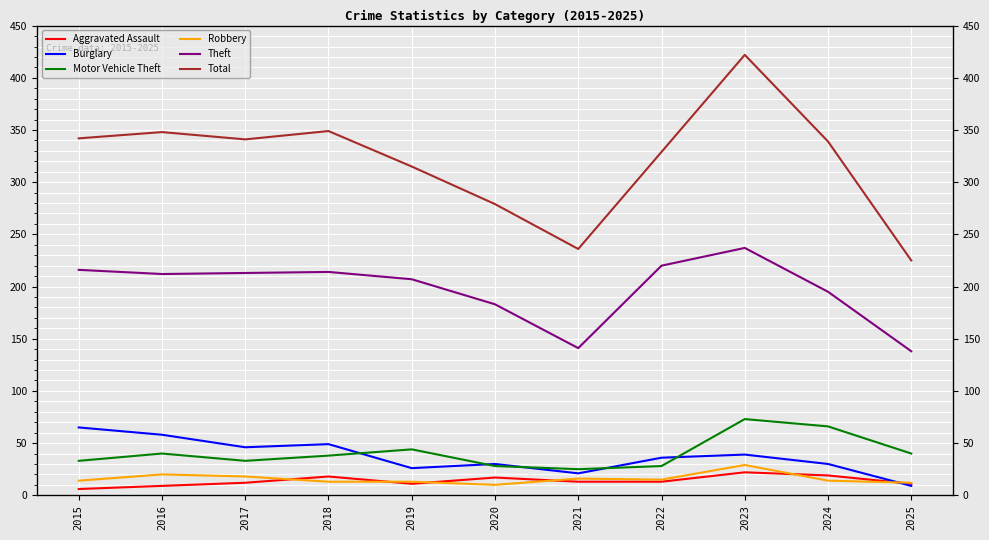

How many distinct data groups are displayed?

6